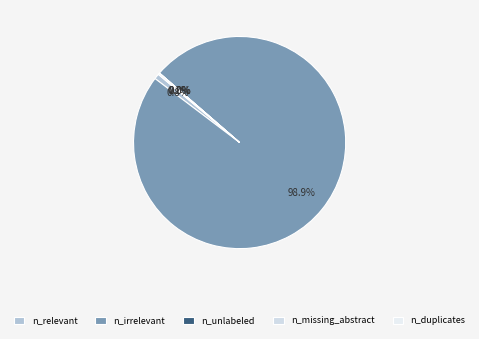

To the nearest percent, what is the average slice percentage?

20%